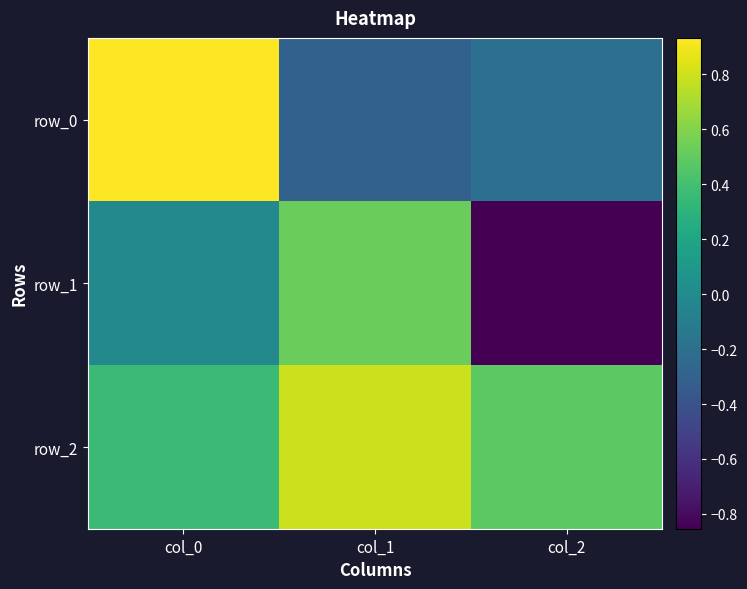

Reading left to right, transcribe all the data shown in this chart.

row_0: col_0=0.9	col_1=-0.3	col_2=-0.2
row_1: col_0=-0.0	col_1=0.5	col_2=-0.9
row_2: col_0=0.4	col_1=0.8	col_2=0.5